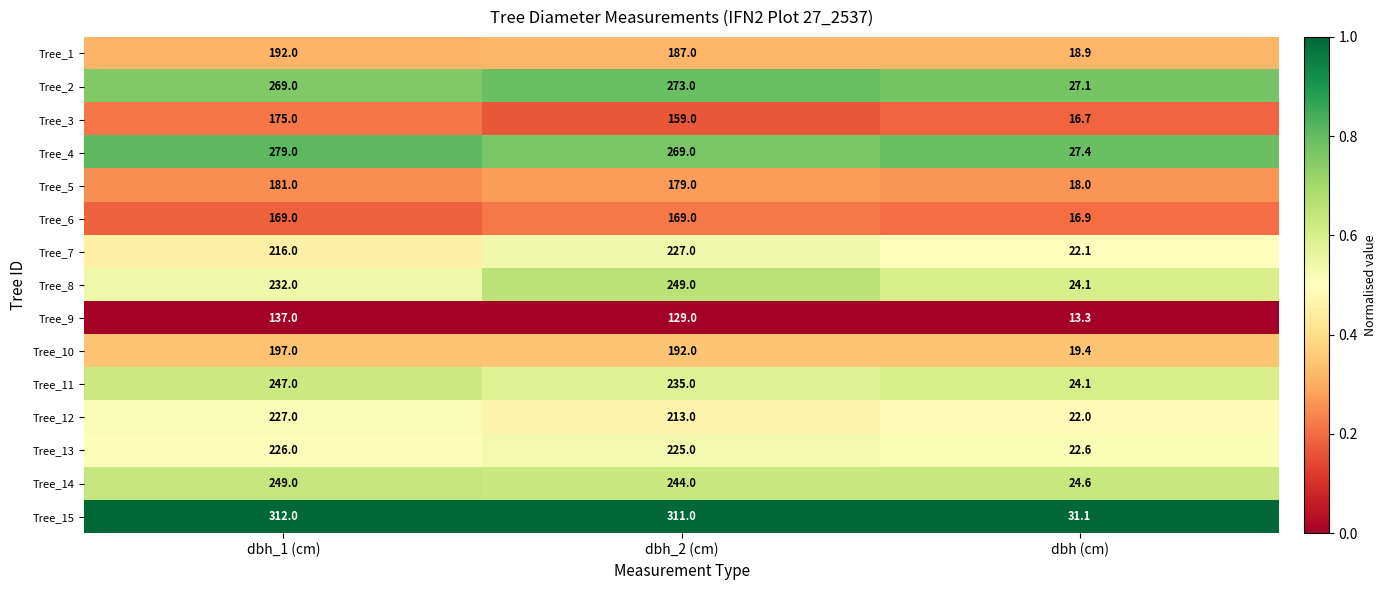

What value does the Tree_13 series have at dbh_2 (cm)?

225.0